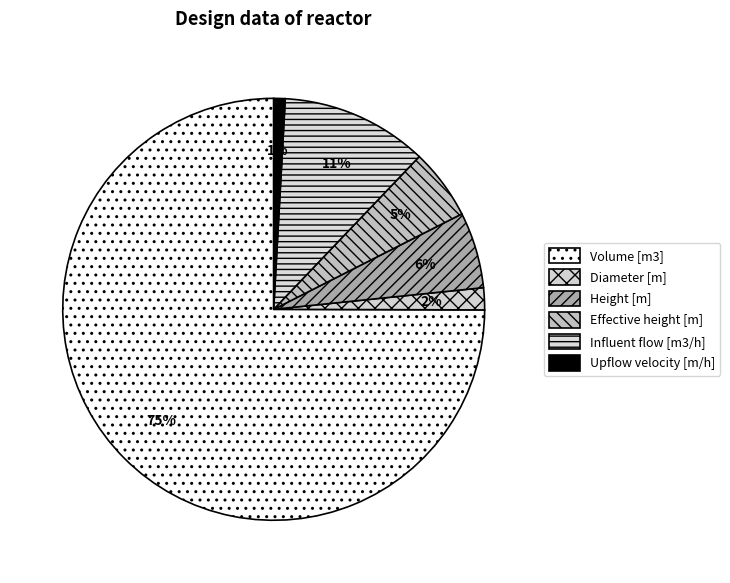

Count the number of slices in the pie.

6